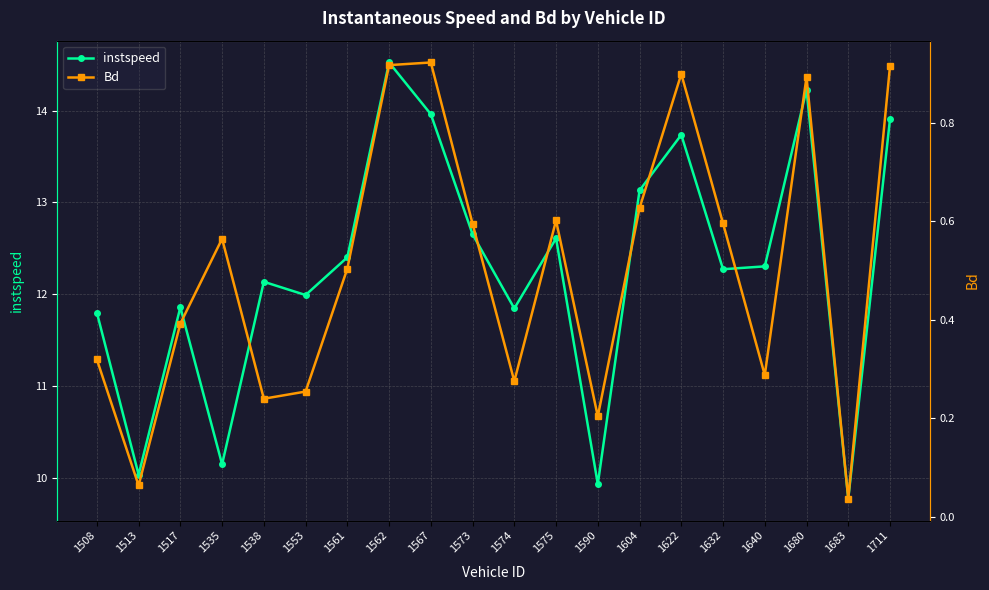

Reading left to right, extract all data points from this chart.

instspeed: 1508=11.8	1513=10.0	1517=11.9	1535=10.1	1538=12.1	1553=12.0	1561=12.4	1562=14.5	1567=14.0	1573=12.7	1574=11.8	1575=12.6	1590=9.9	1604=13.1	1622=13.7	1632=12.3	1640=12.3	1680=14.2	1683=9.8	1711=13.9
Bd: 1508=0.3	1513=0.1	1517=0.4	1535=0.6	1538=0.2	1553=0.3	1561=0.5	1562=0.9	1567=0.9	1573=0.6	1574=0.3	1575=0.6	1590=0.2	1604=0.6	1622=0.9	1632=0.6	1640=0.3	1680=0.9	1683=0.0	1711=0.9